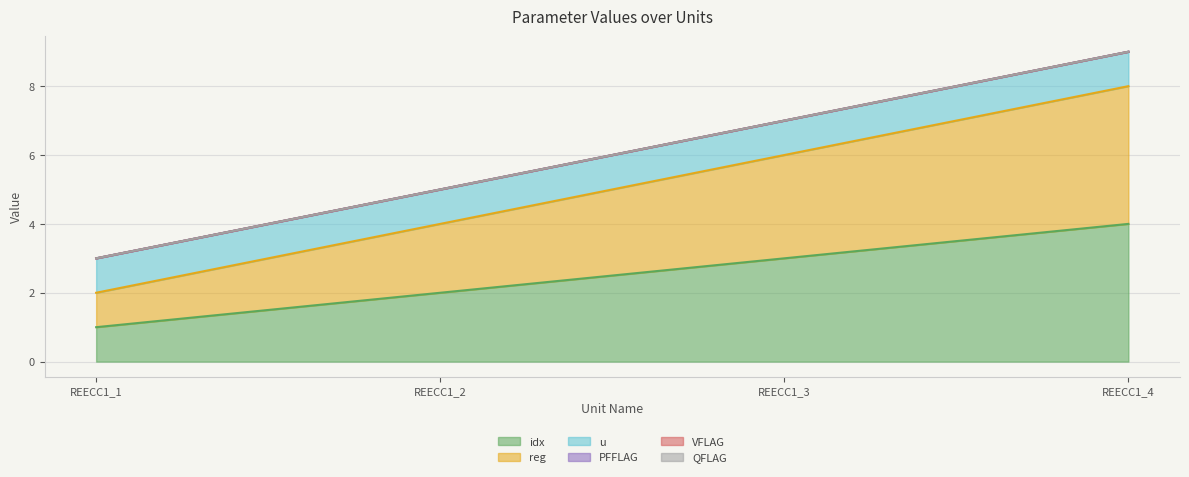

At which label is u closest to 1?

REECC1_1